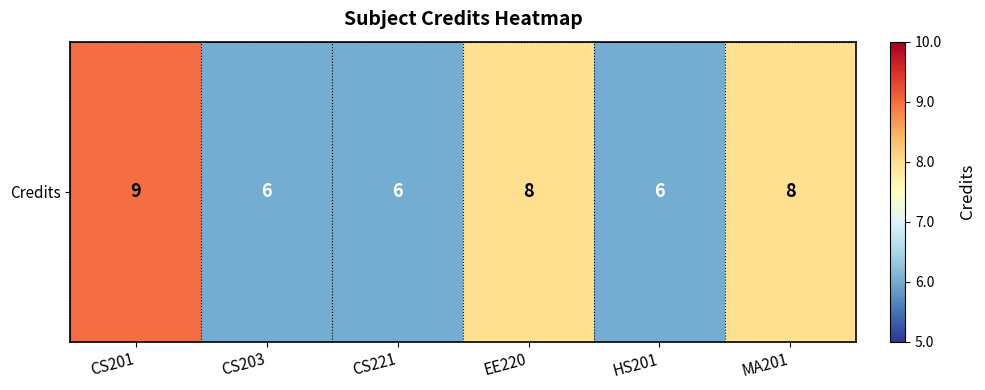

How many values are between 6 and 8?

5